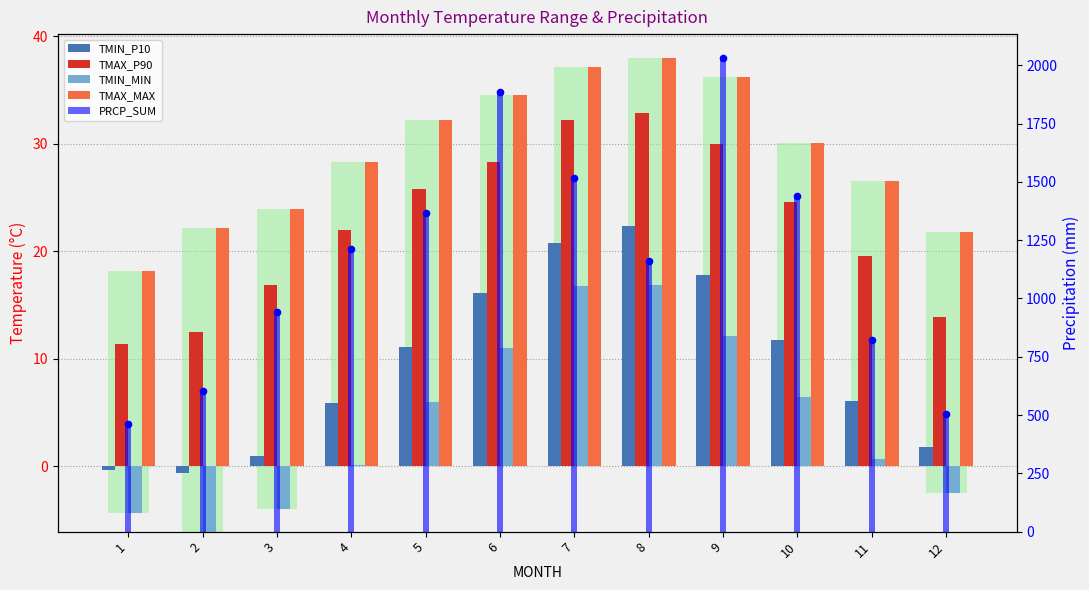

Which series has the largest total across all categories?

PRCP_SUM